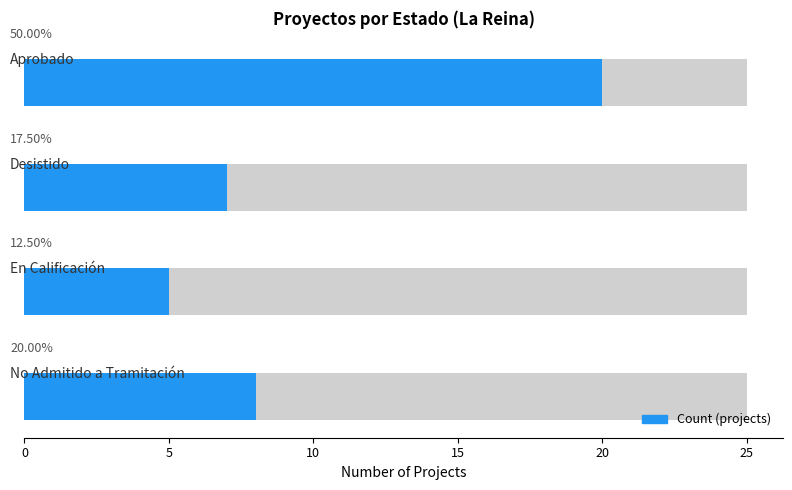

What is the sum of the values at 5 and 10?

12